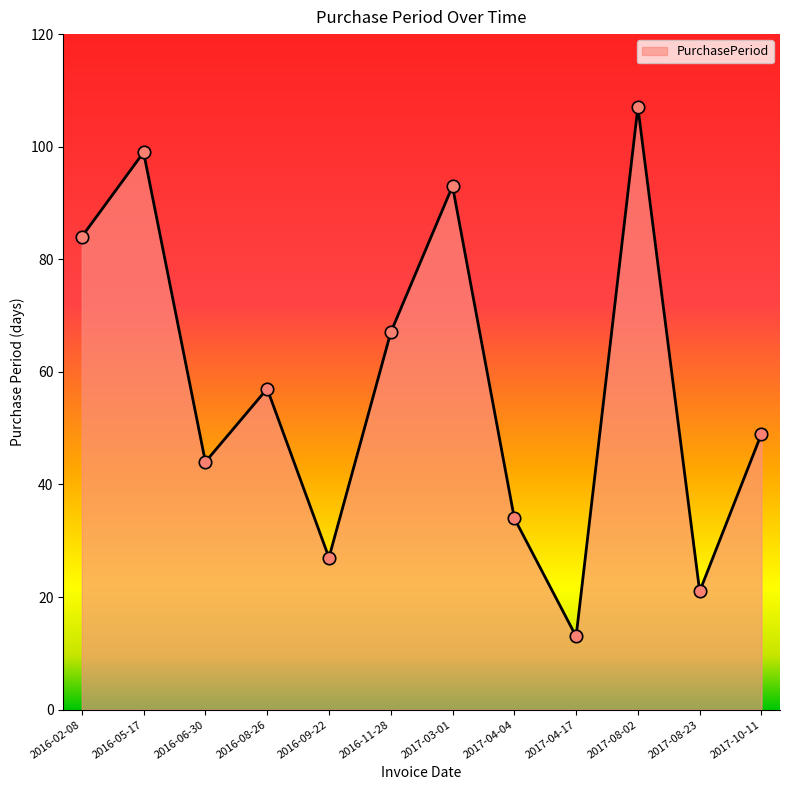

What is the change in value from 2016-06-30 to 2017-08-23?

-23